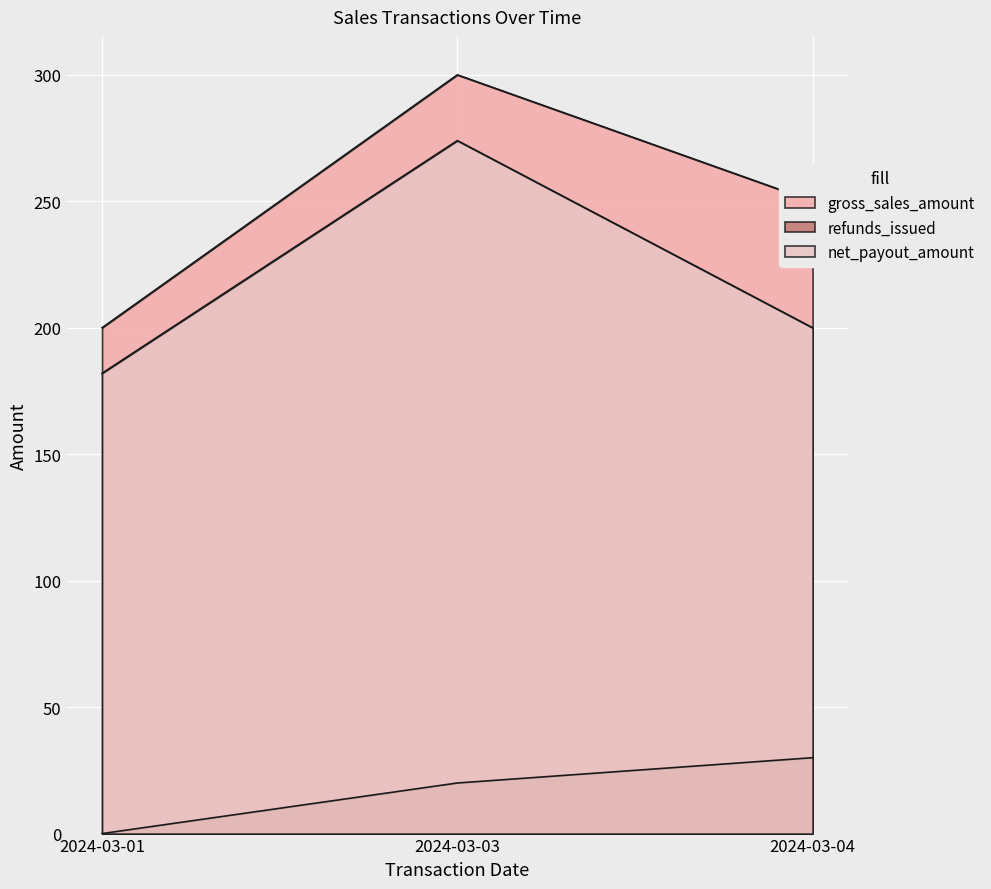

At which label is gross_sales_amount closest to 250?

2024-03-04